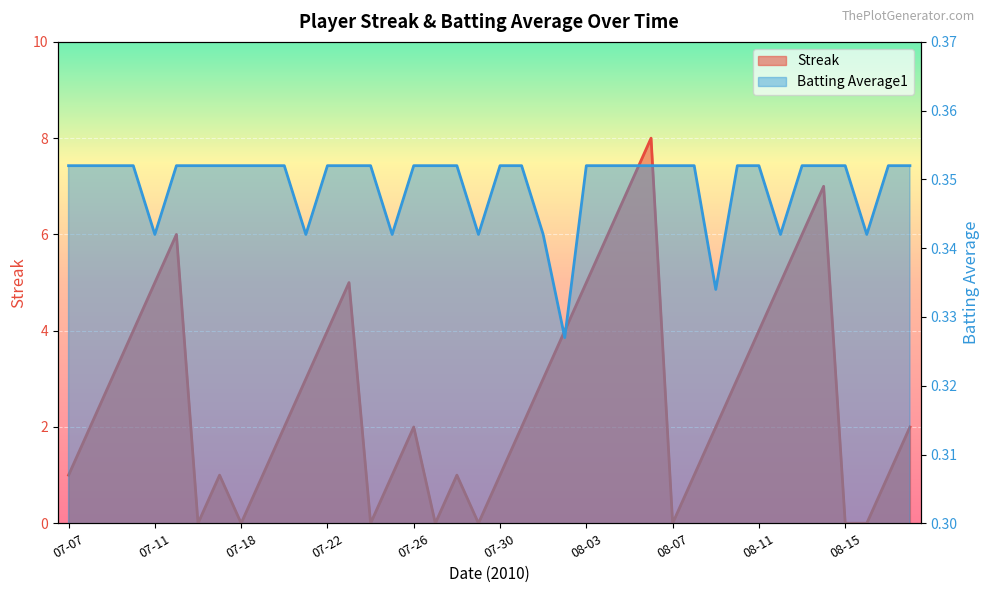

Does the chart display data point markers on the line(s)?

No